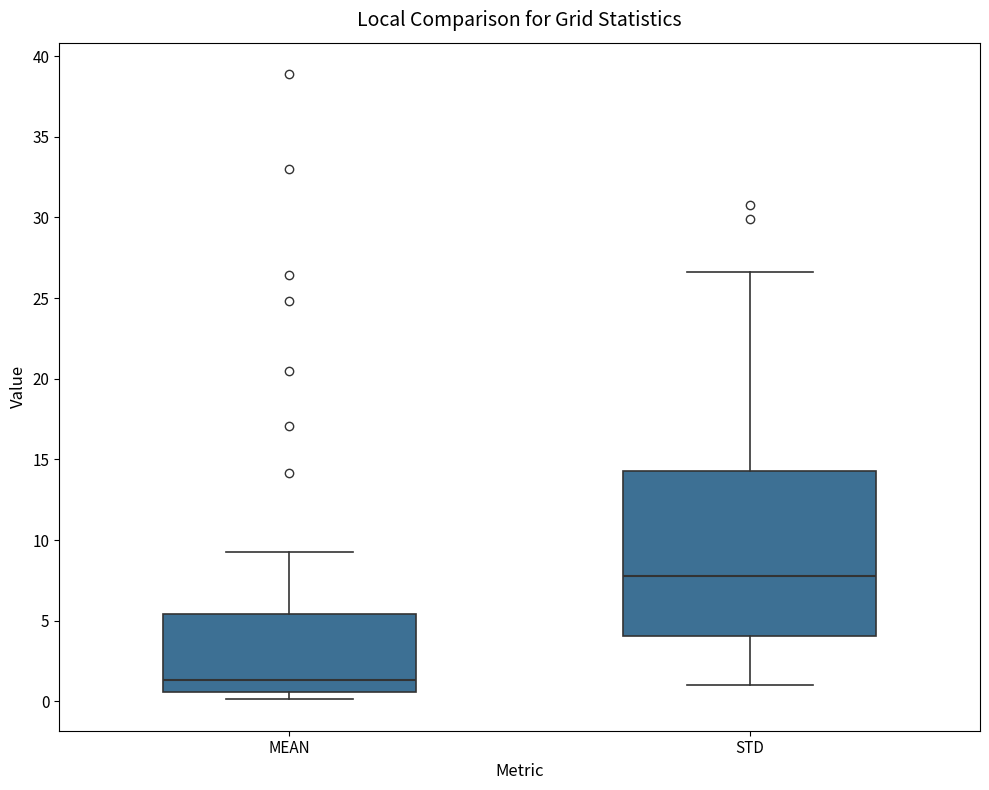

Reading left to right, transcribe this box plot: for each box, give where its median line is, the range the box spans, and where its two whiskers end, as read against the y-axis. The values are not printed on the chart, so give them approximately, as read against the axis.

MEAN: median 1.5, box 0.5 to 5.5, whiskers 0.0 to 9.0
STD: median 8.0, box 4.0 to 14.5, whiskers 1.0 to 26.5